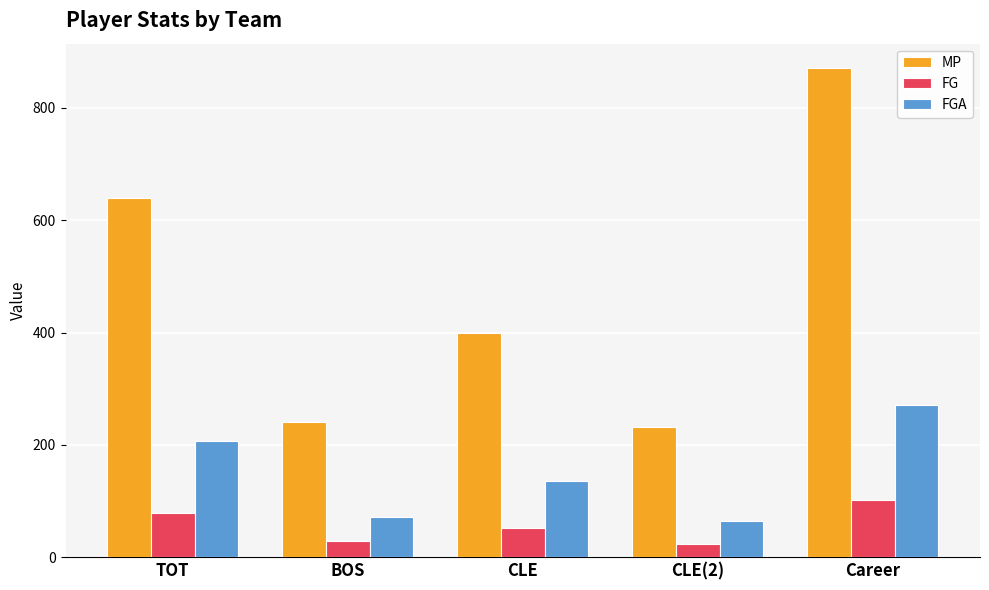

Count the number of categories in the chart.

5